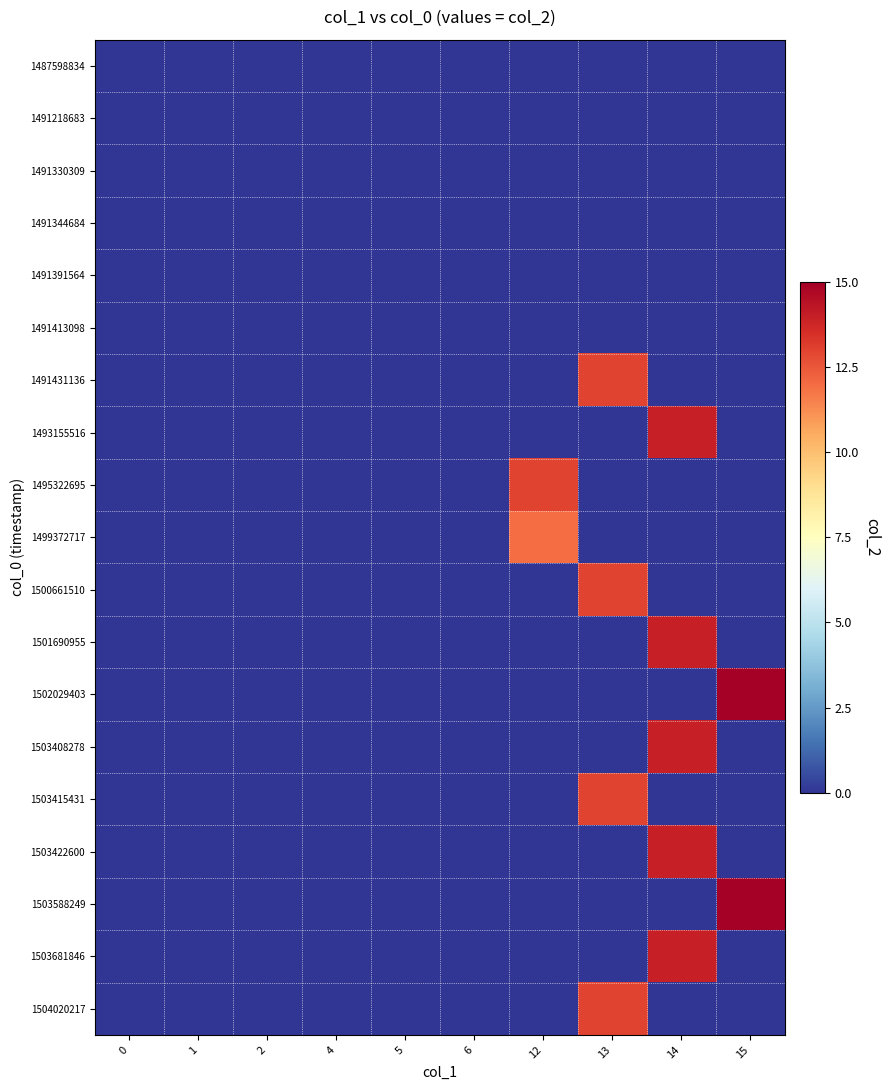

At which category is the sum across all series the highest?

14